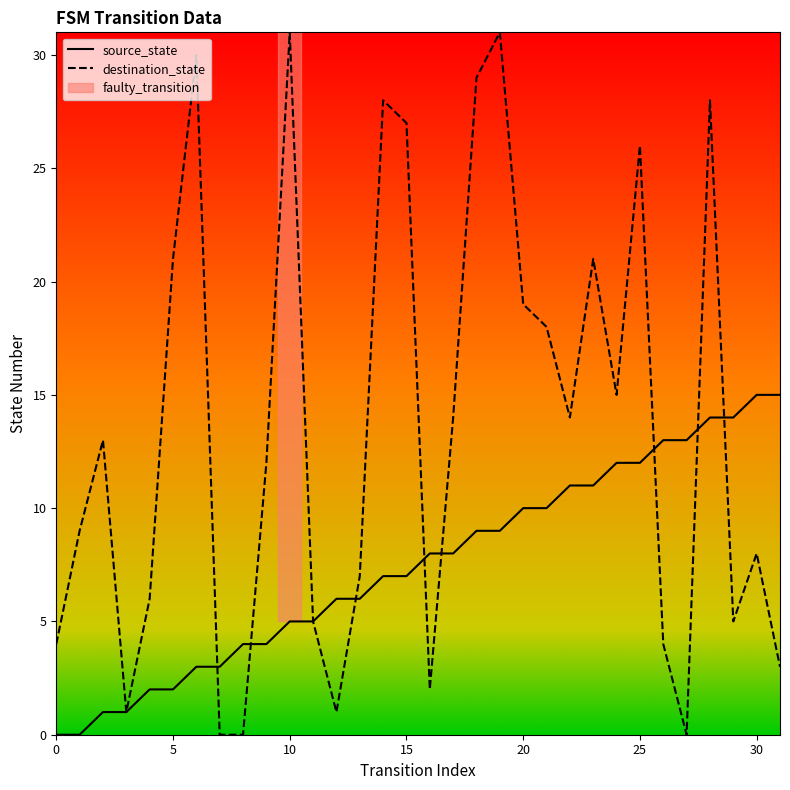

Which series has the largest range (max minus min)?

destination_state